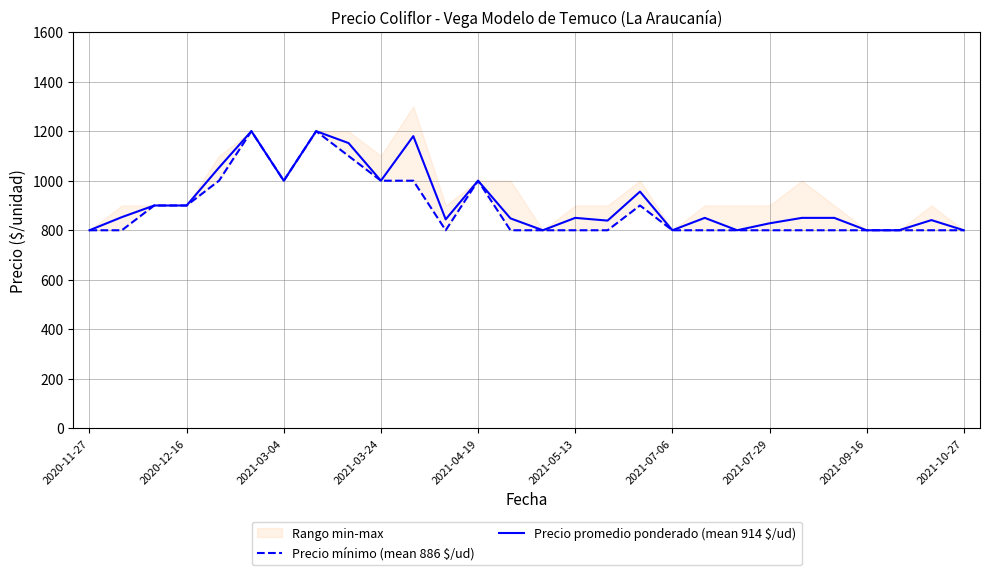

The value of Precio mínimo (mean 886 $/ud) at 16 is 1363. True or false?

False